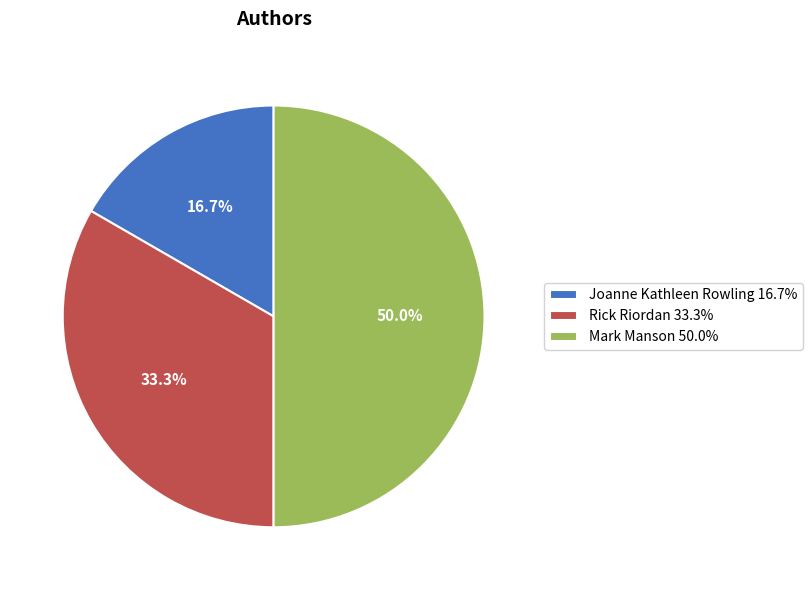

What is the smallest slice in the pie chart?

Joanne Kathleen Rowling